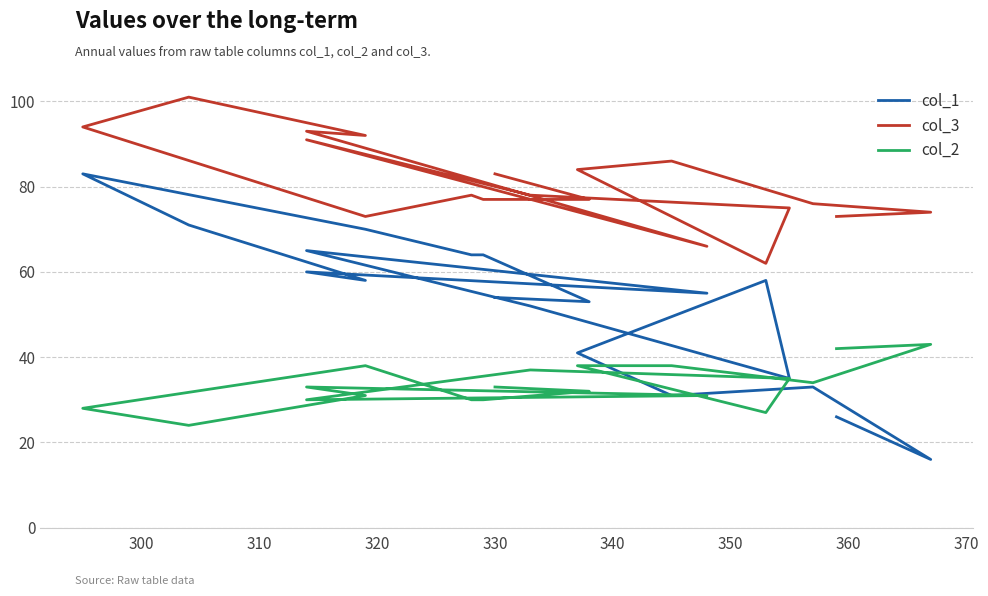

List the series in order of their overall mean, lowest first.

col_2, col_1, col_3